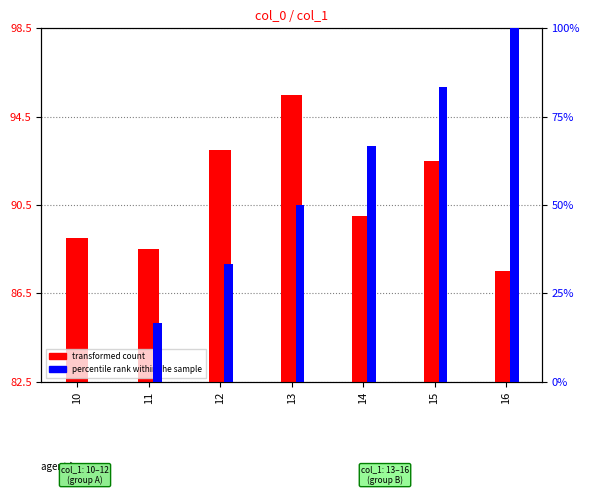

Reading left to right, extract all data points from this chart.

transformed count: 10=89.0	11=88.5	12=93.0	13=95.5	14=90.0	15=92.5	16=87.5
percentile rank within the sample: 10=0.0	11=16.7	12=33.3	13=50.0	14=66.7	15=83.3	16=100.0